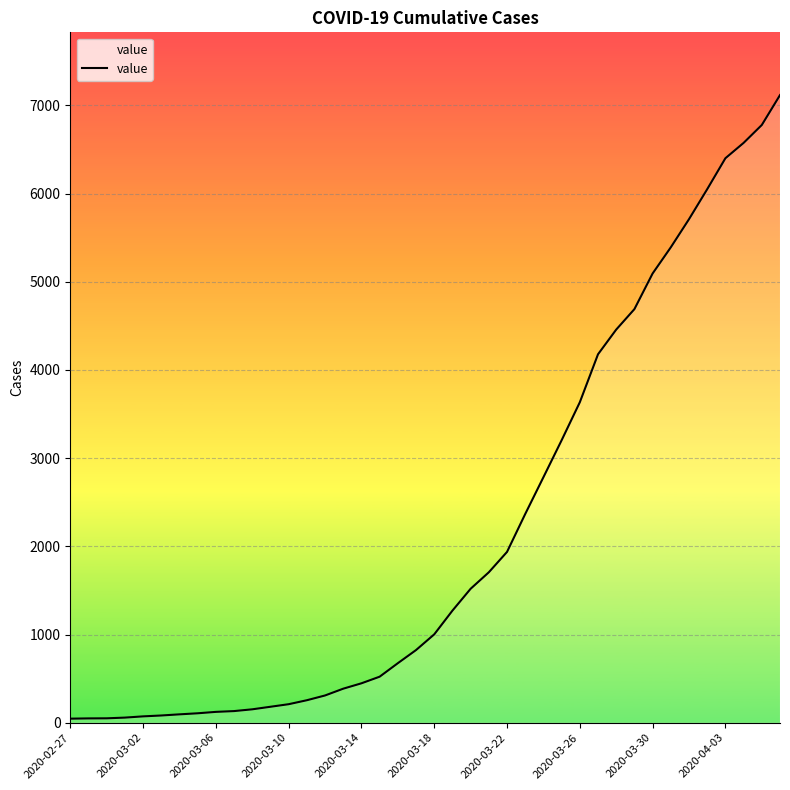

What is the maximum value shown in the chart?

7117